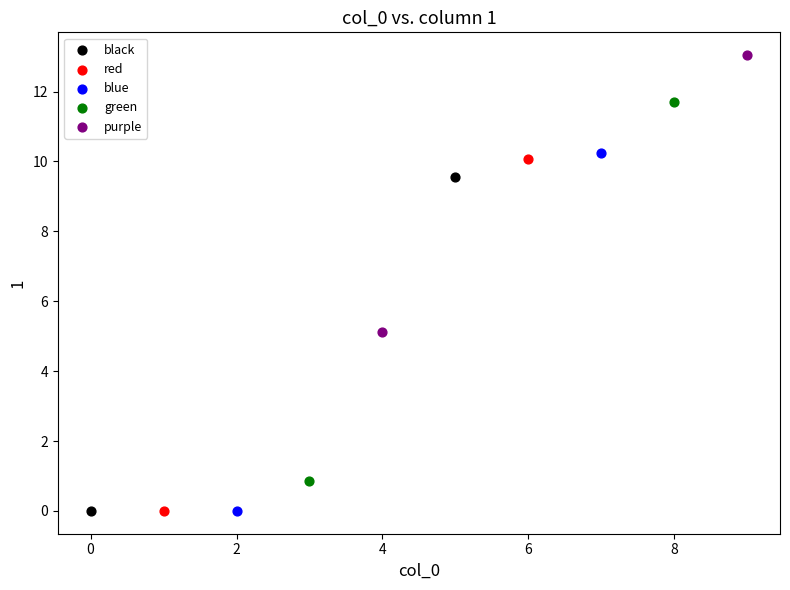

Which series has the widest spread of Y values?

green